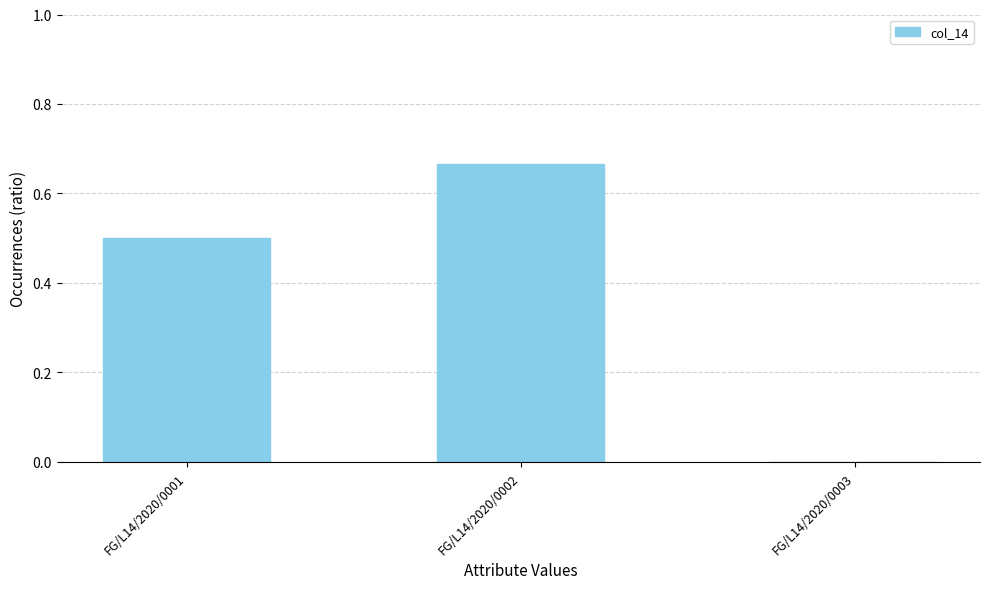

What is the change in value from FG/L14/2020/0001 to FG/L14/2020/0003?

-0.5